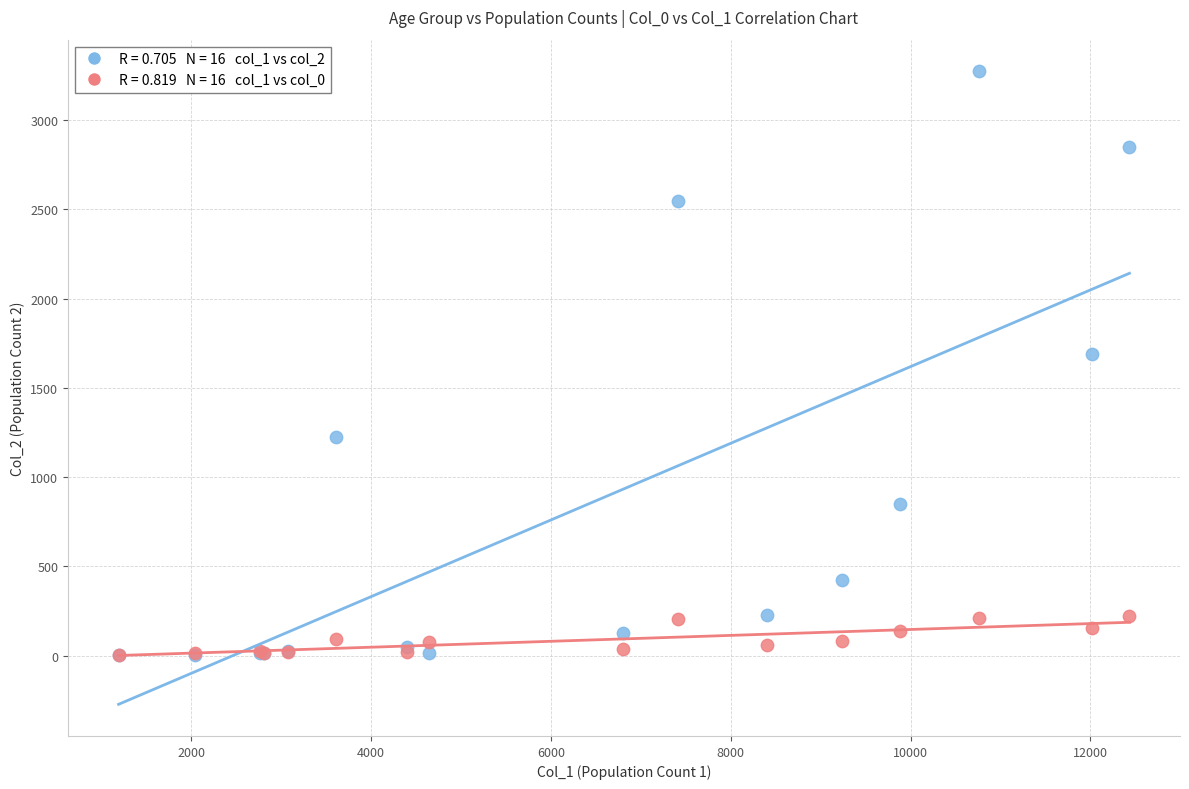

Across all series, what Y value is closest to 1638?

1690